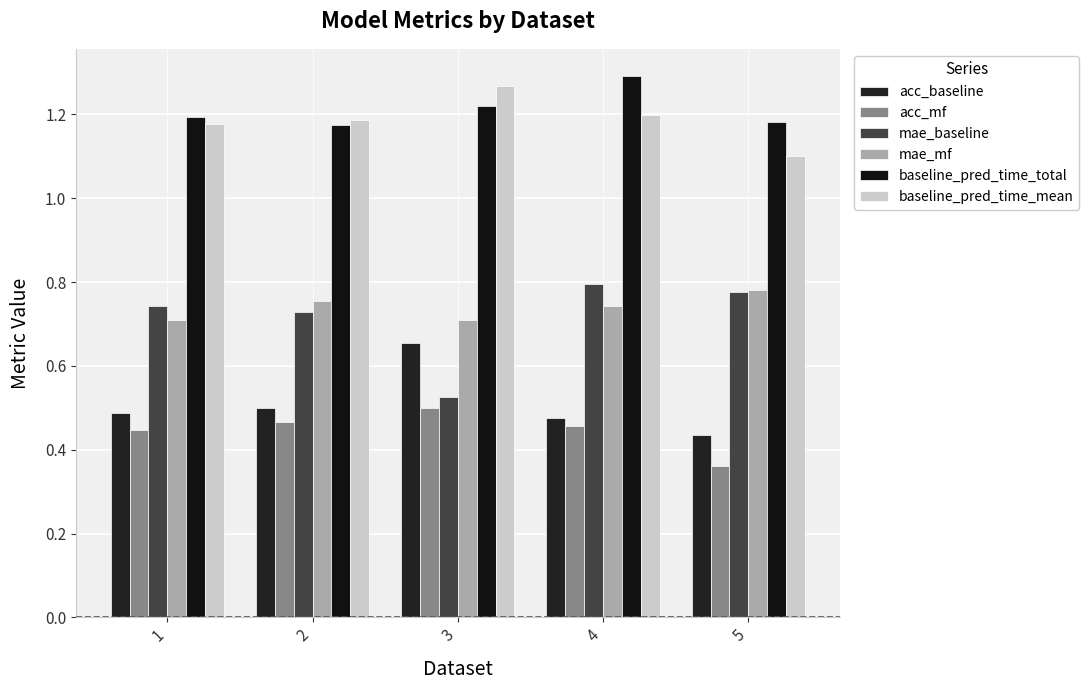

Count the number of data series in this chart.

6